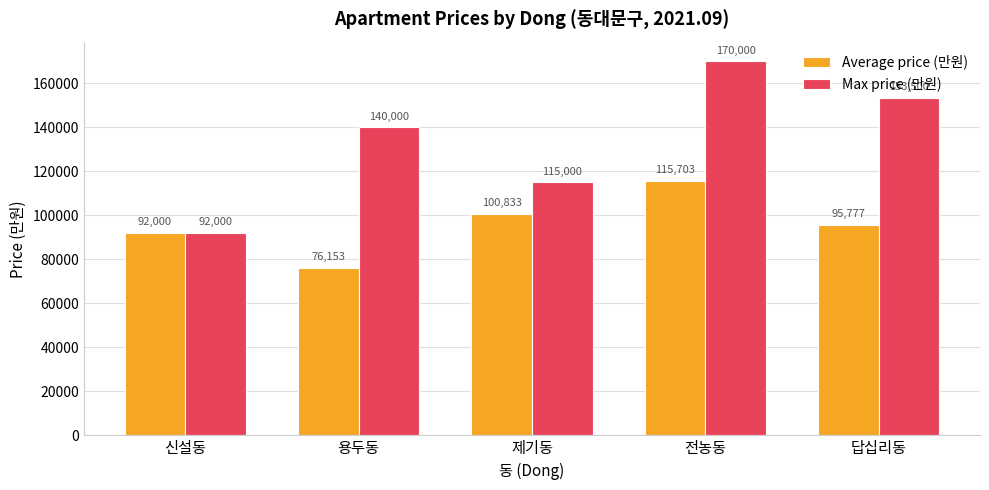

Is it true that Max price (만원) equals 115000.0 at 제기동?

True